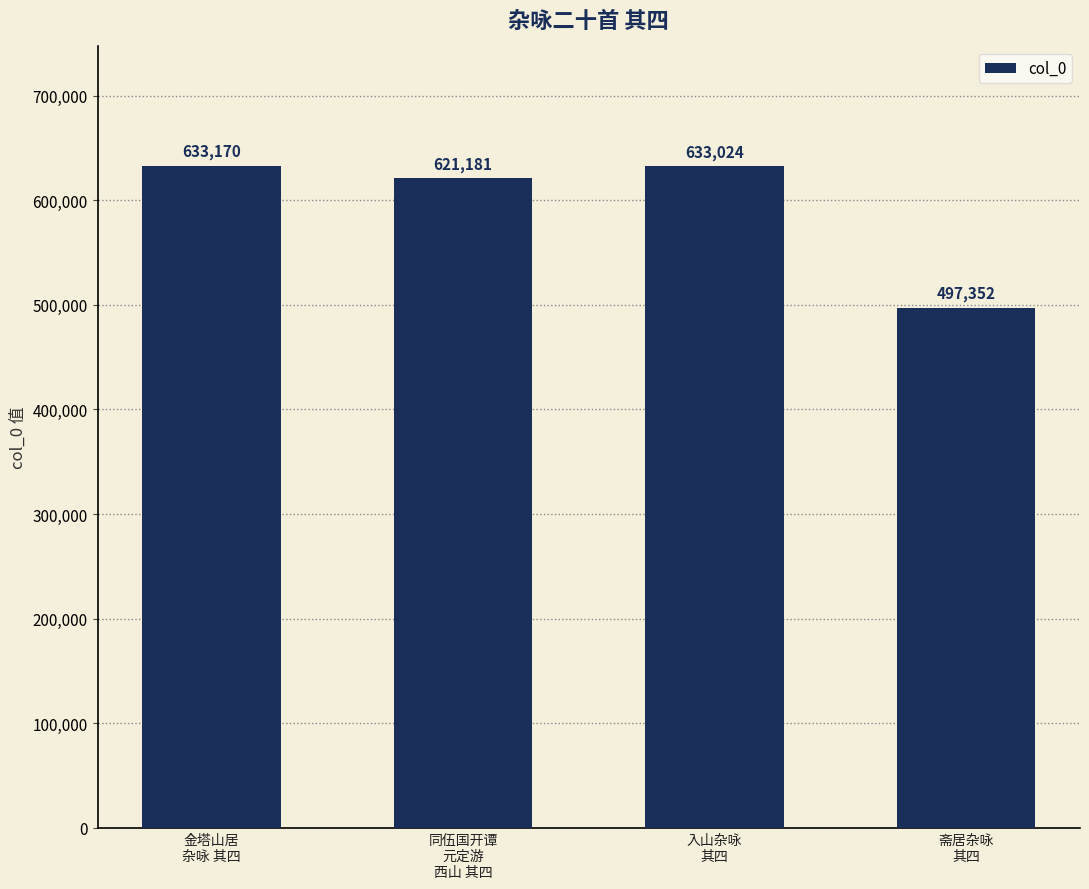

Rank the categories by value from lowest to highest.

斋居杂咏
其四, 同伍国开谭
元定游
西山 其四, 入山杂咏
其四, 金塔山居
杂咏 其四